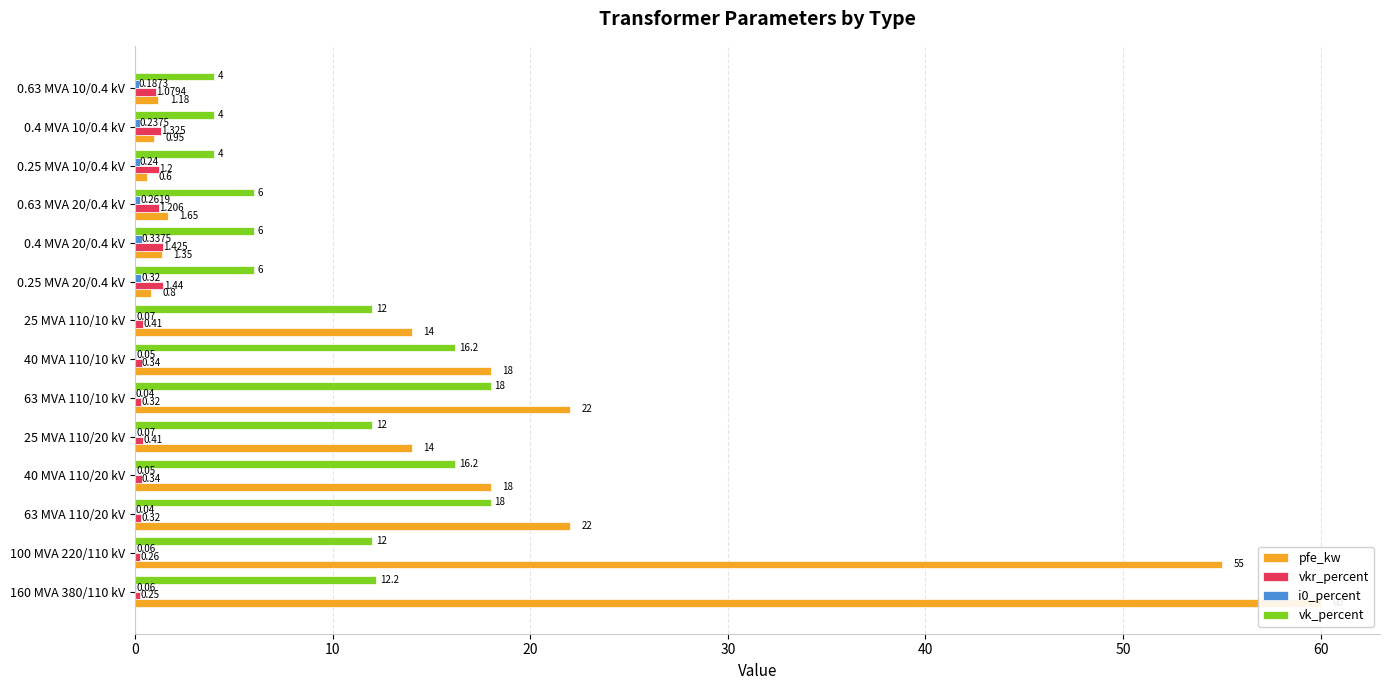

Does the chart contain any negative values?

No